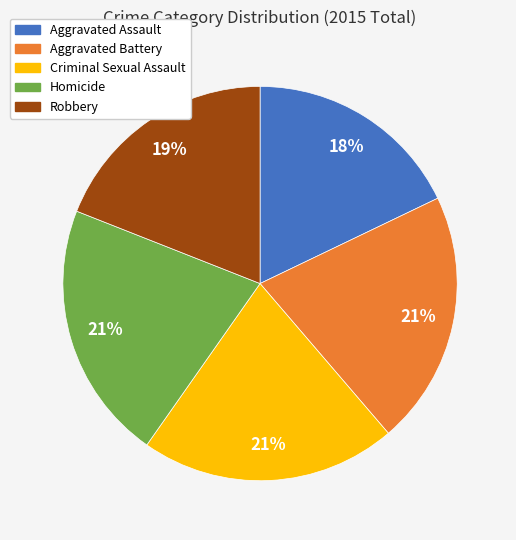

To the nearest percent, what is the difference between the Criminal Sexual Assault and Aggravated Assault slice percentages?

3%